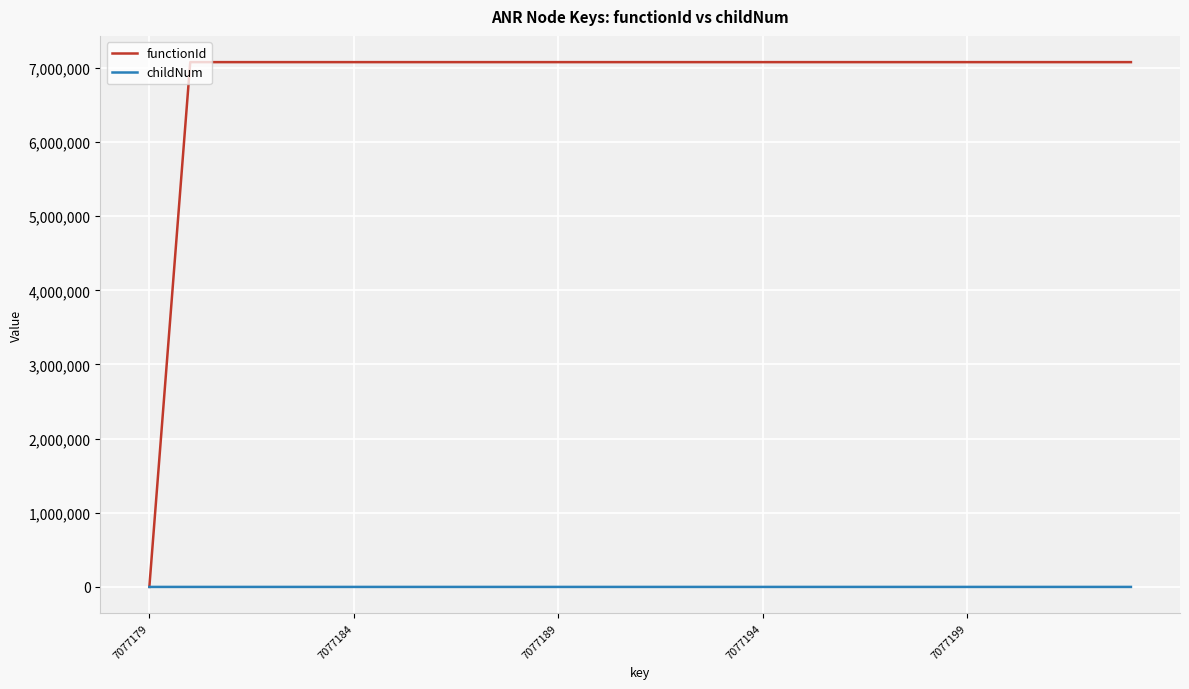

List the series in order of their peak value, lowest first.

childNum, functionId